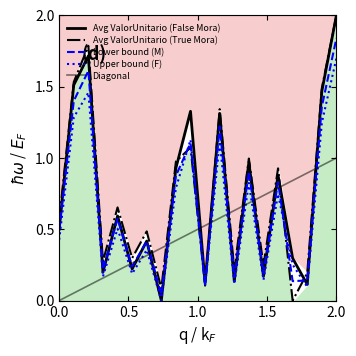

What is the difference between the maximum and minimum values in the Diagonal series?

1.0